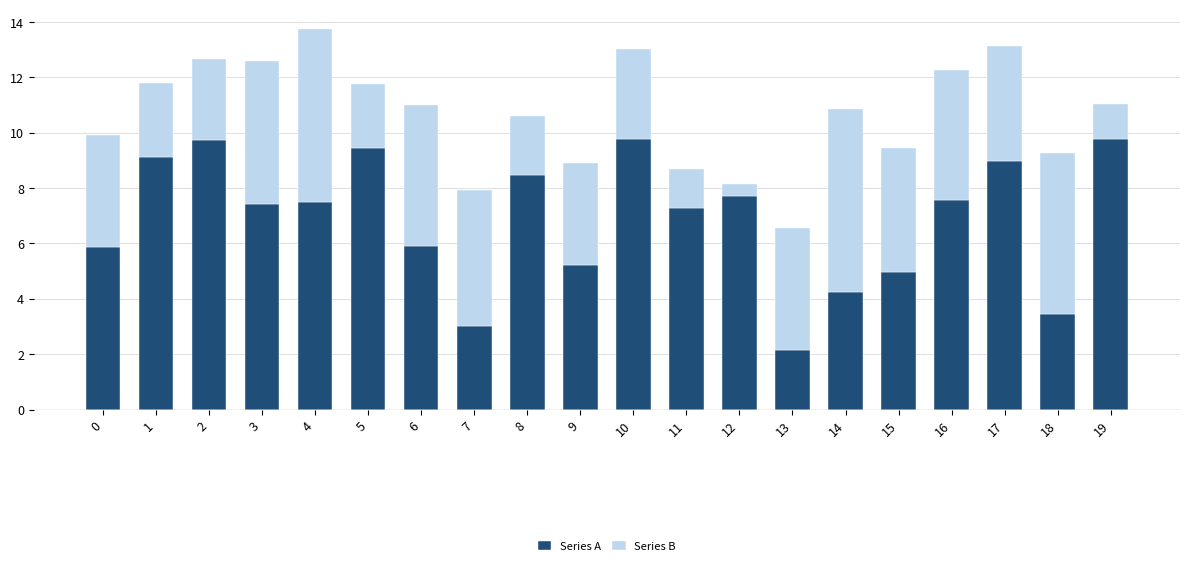

At which category is the sum across all series the highest?

4